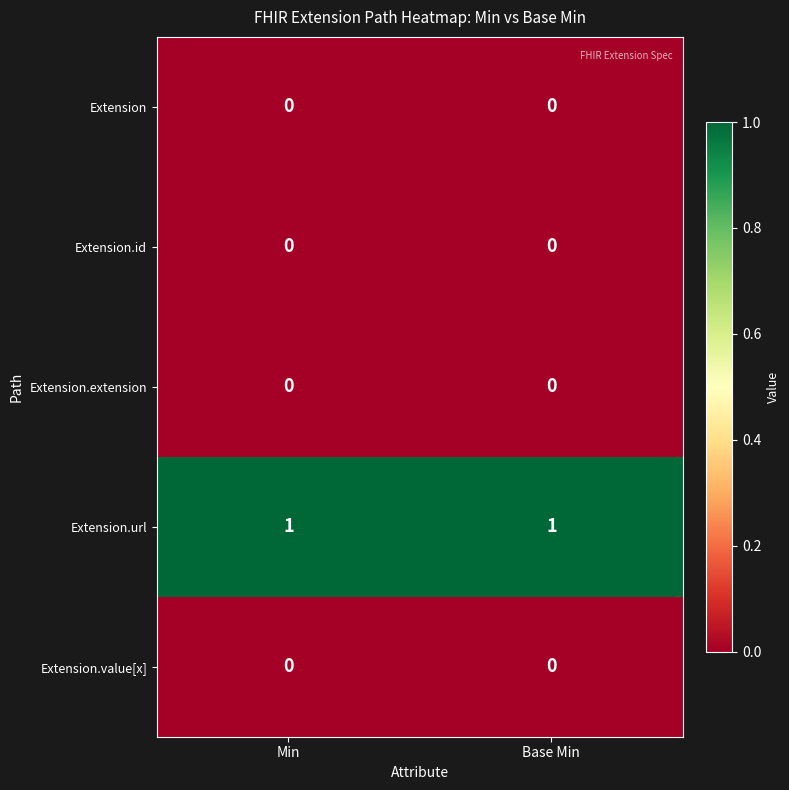

How many data points does each series have?

2